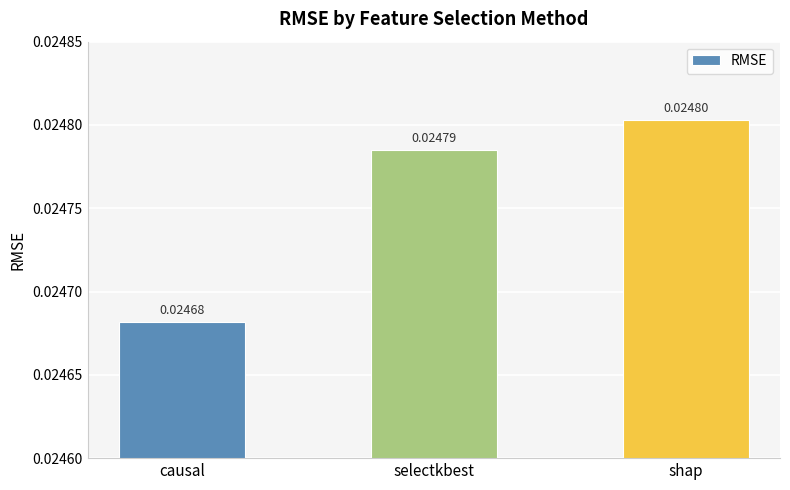

Between selectkbest and causal, which is larger?

selectkbest